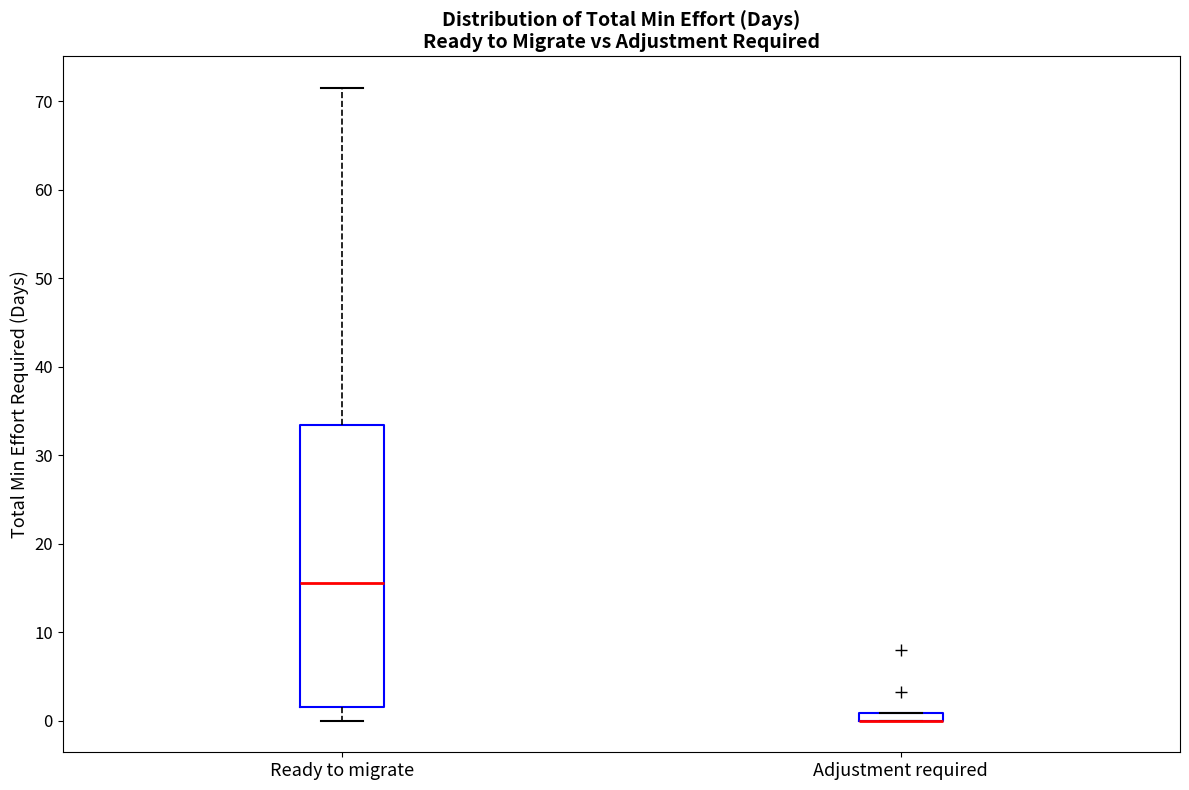

Which box is the tallest, from its lower edge to its upper edge?

Ready to migrate